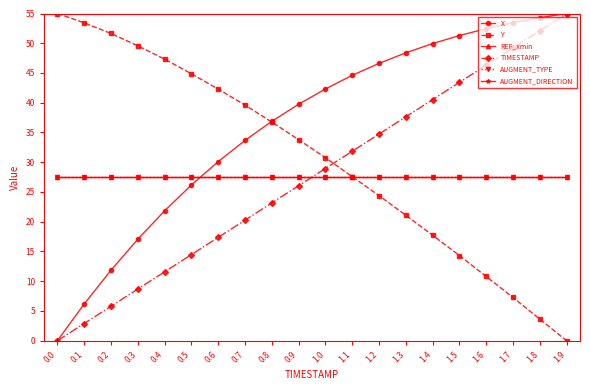

Does the chart have visible grid lines?

No